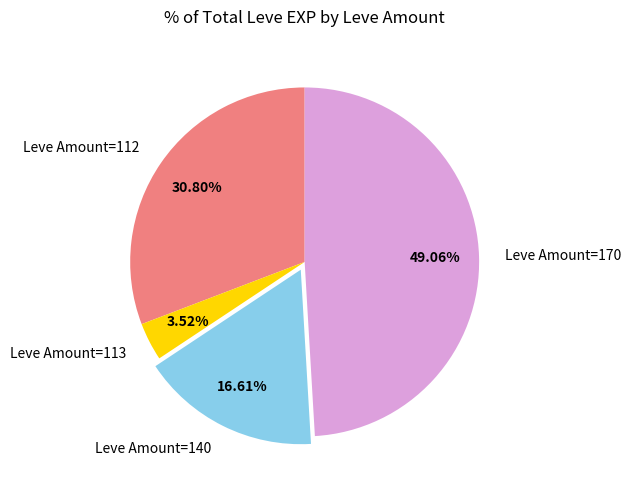

Rank the categories by value from highest to lowest.

Leve Amount=170, Leve Amount=112, Leve Amount=140, Leve Amount=113